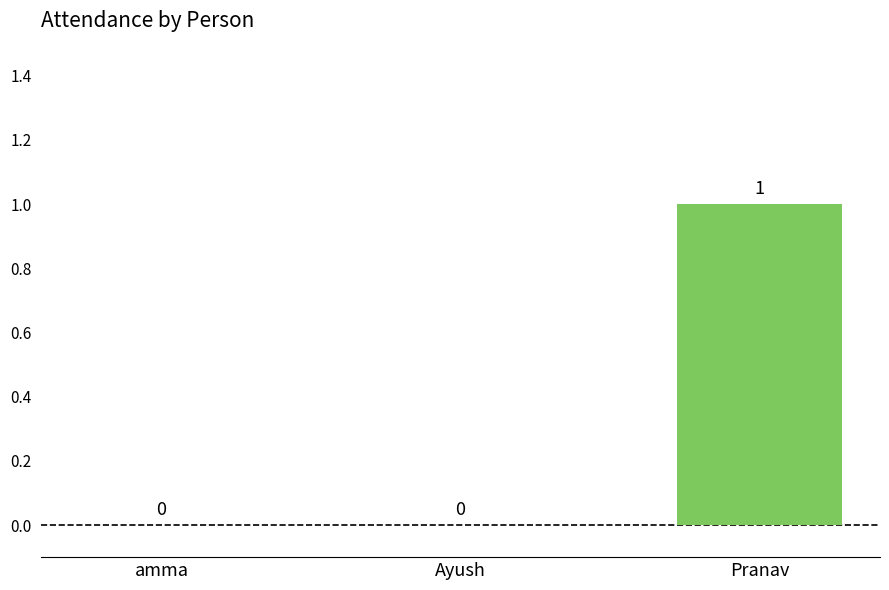

Reading left to right, transcribe all the data shown in this chart.

amma=0	Ayush=0	Pranav=1